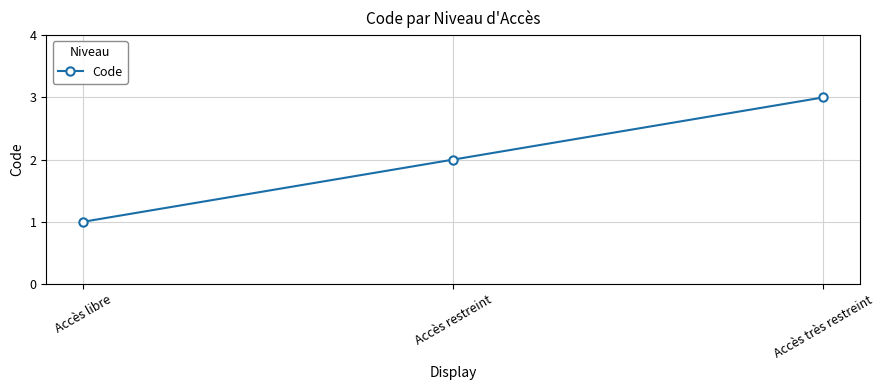

The chart shows a value of 3 at Accès très restreint. True or false?

True